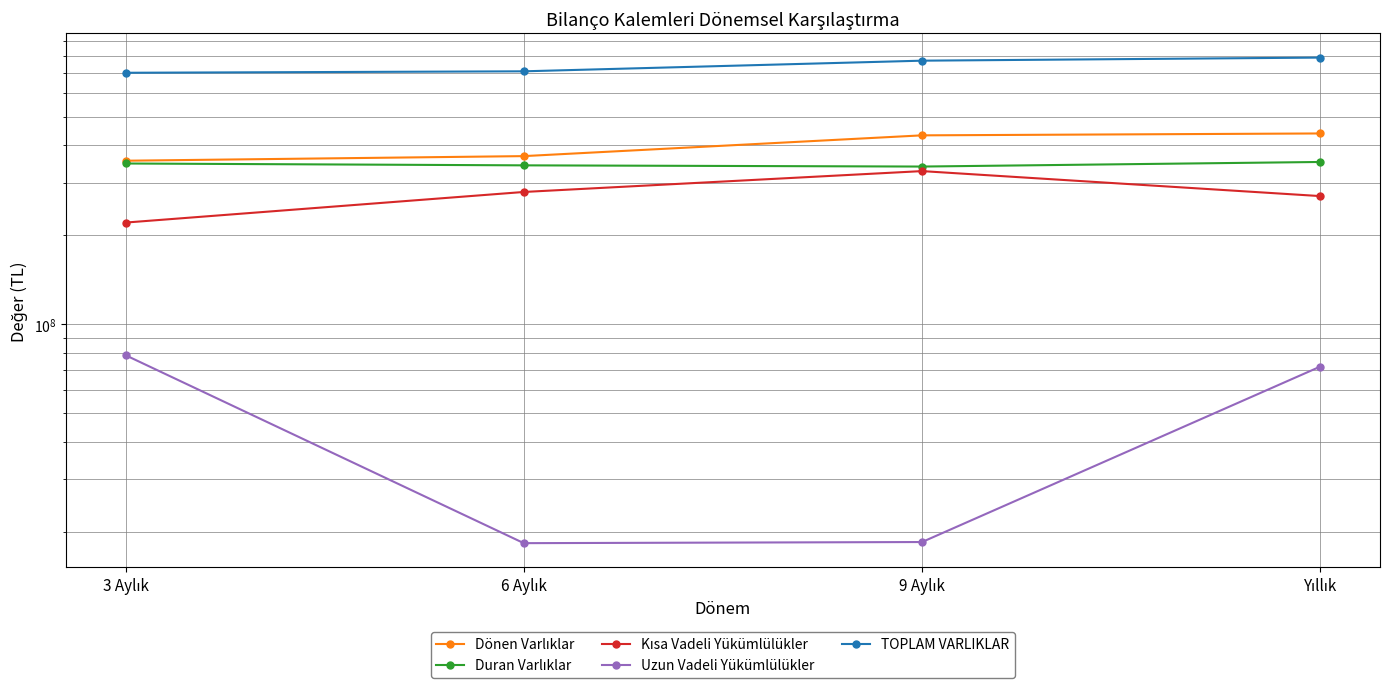

Reading right to left, transcribe all the data shown in this chart.

Dönen Varlıklar: Yıllık=439053515	9 Aylık=432649429	6 Aylık=368270370	3 Aylık=355339872
Duran Varlıklar: Yıllık=351914425	9 Aylık=339617288	6 Aylık=342807713	3 Aylık=347764357
Kısa Vadeli Yükümlülükler: Yıllık=270056070	9 Aylık=327844369	6 Aylık=278839696	3 Aylık=219904012
Uzun Vadeli Yükümlülükler: Yıllık=71939659	9 Aylık=18439468	6 Aylık=18279145	3 Aylık=78559590
TOPLAM VARLIKLAR: Yıllık=790967940	9 Aylık=772266717	6 Aylık=711078083	3 Aylık=703104229